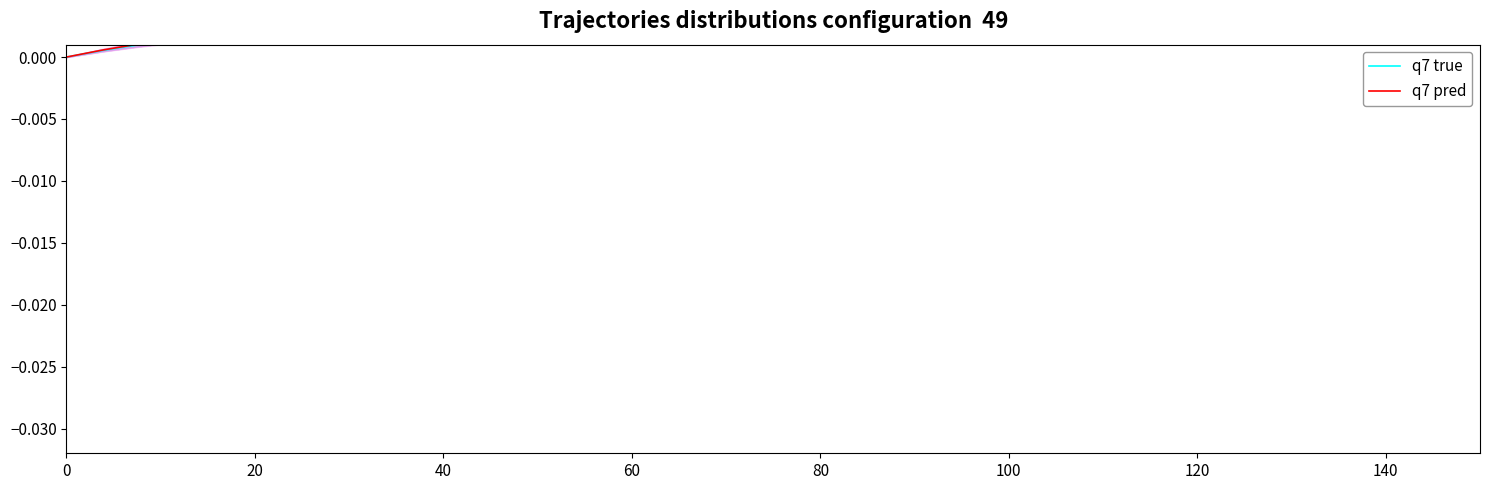

True or false: q7 true and q7 pred intersect in this chart.

False